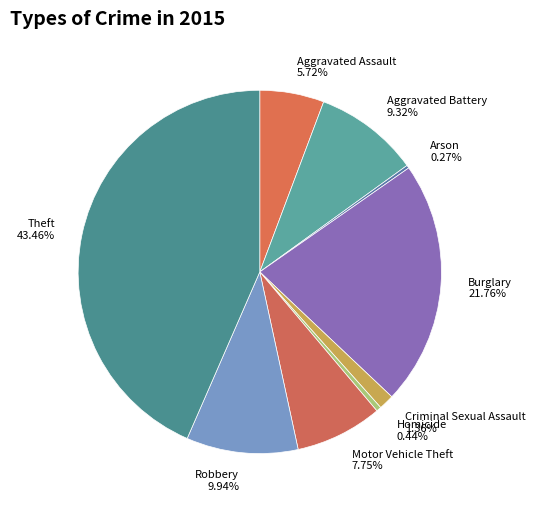

Combined, do Motor Vehicle Theft and Burglary account for over 50%?

No